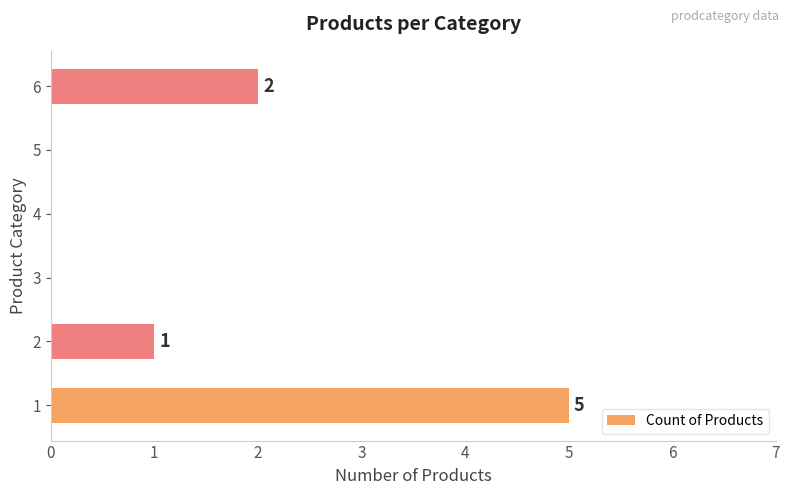

Is it true that the value at 1 is 5?

True